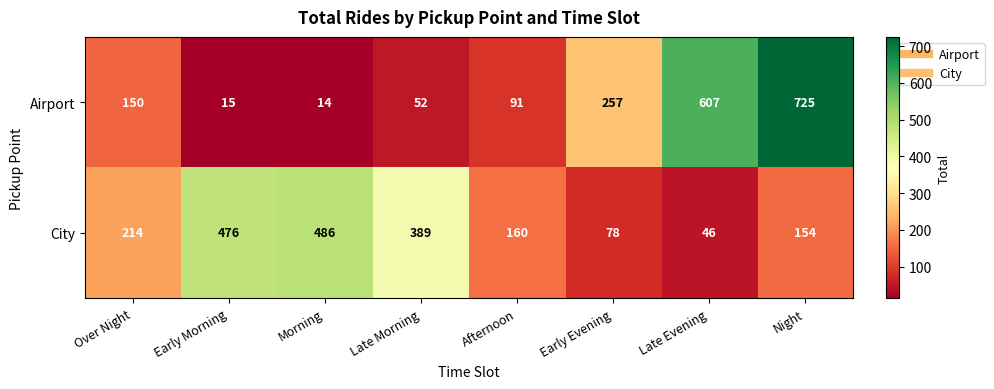

Reading left to right, transcribe all the data shown in this chart.

Airport: Over Night=150	Early Morning=15	Morning=14	Late Morning=52	Afternoon=91	Early Evening=257	Late Evening=607	Night=725
City: Over Night=214	Early Morning=476	Morning=486	Late Morning=389	Afternoon=160	Early Evening=78	Late Evening=46	Night=154